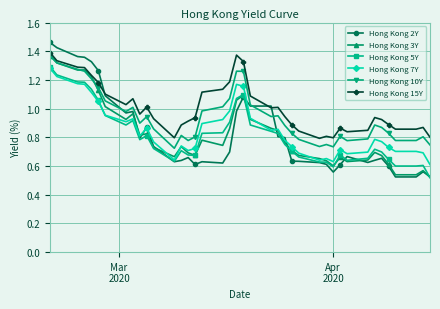

Which series has the widest spread of values?

Hong Kong 2Y